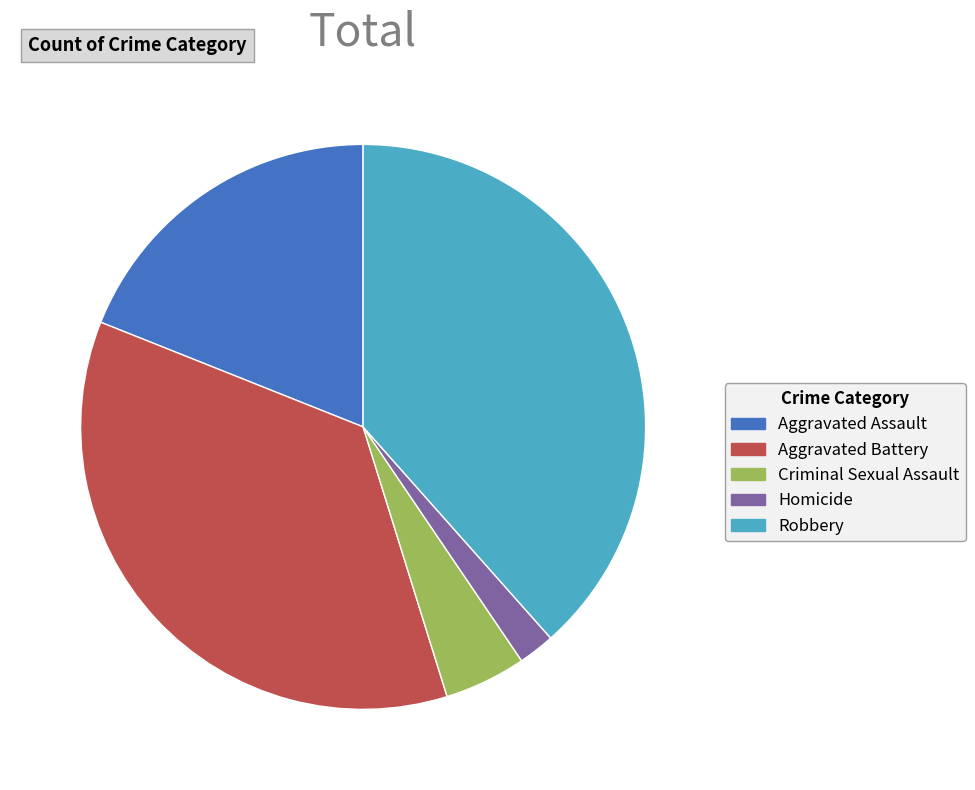

Count the number of slices in the pie.

5